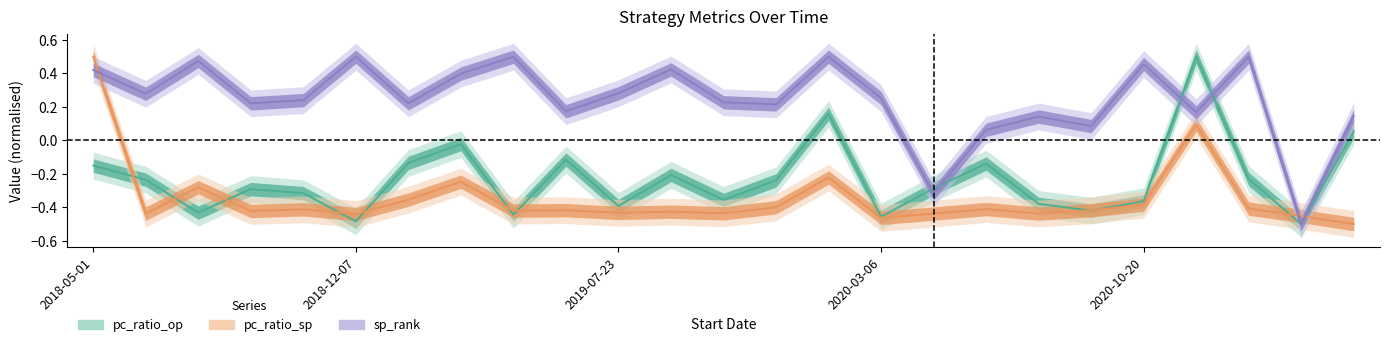

What is the label of the 14th point from the right?

2019-09-03